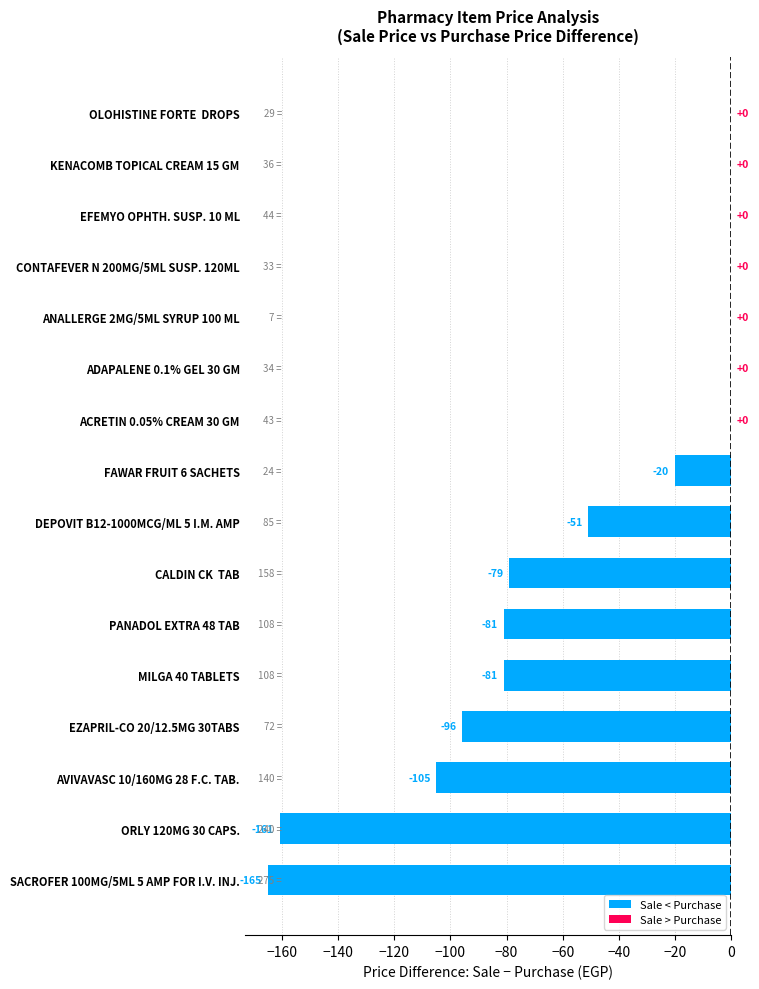

What is the sum of the values at CALDIN CK  TAB and CONTAFEVER N 200MG/5ML SUSP. 120ML?

-79.0